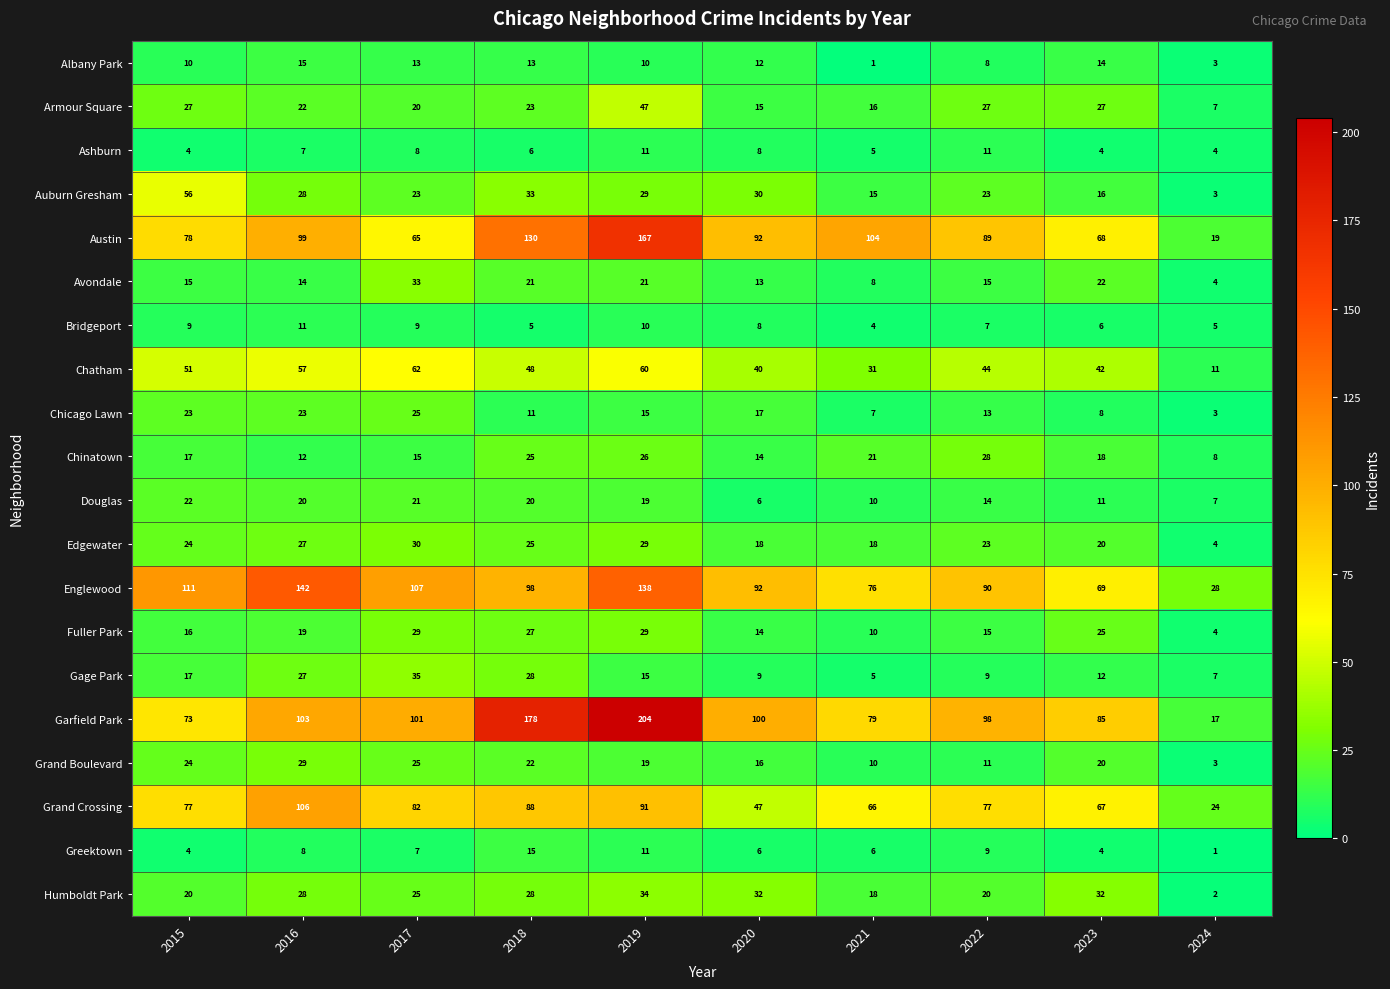

What is the greatest value displayed?

204